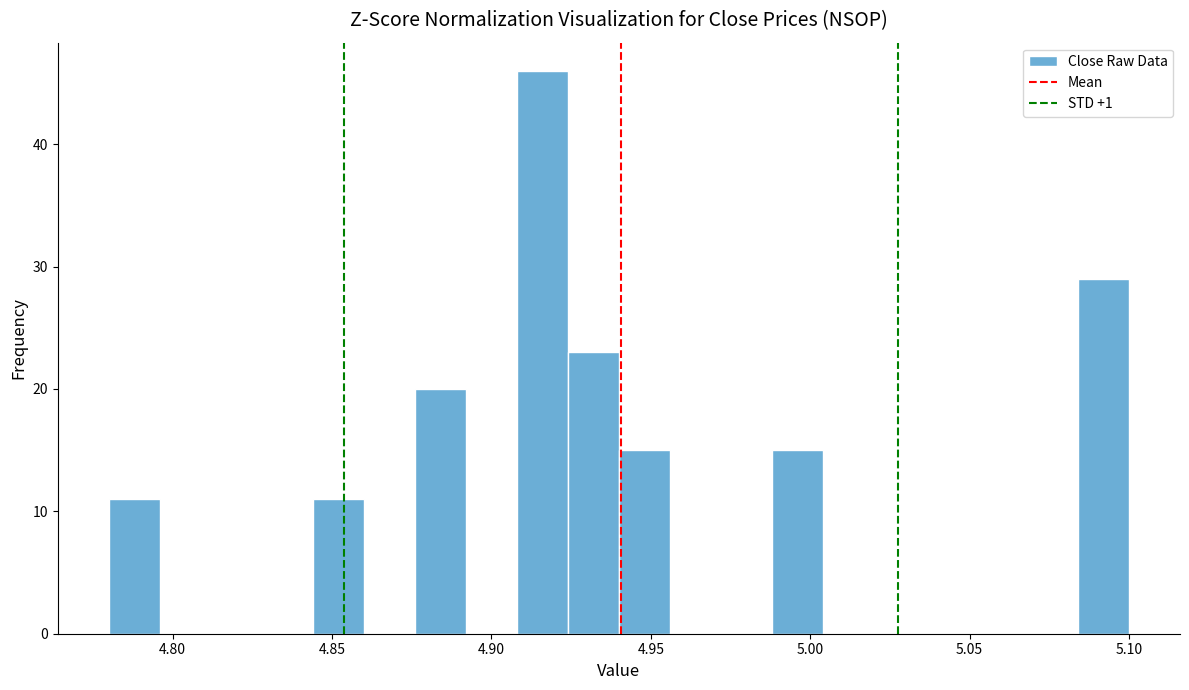

Around what value on the x-axis is the tallest bar? Give the approximate position of its centre, as read against the axis.

4.915